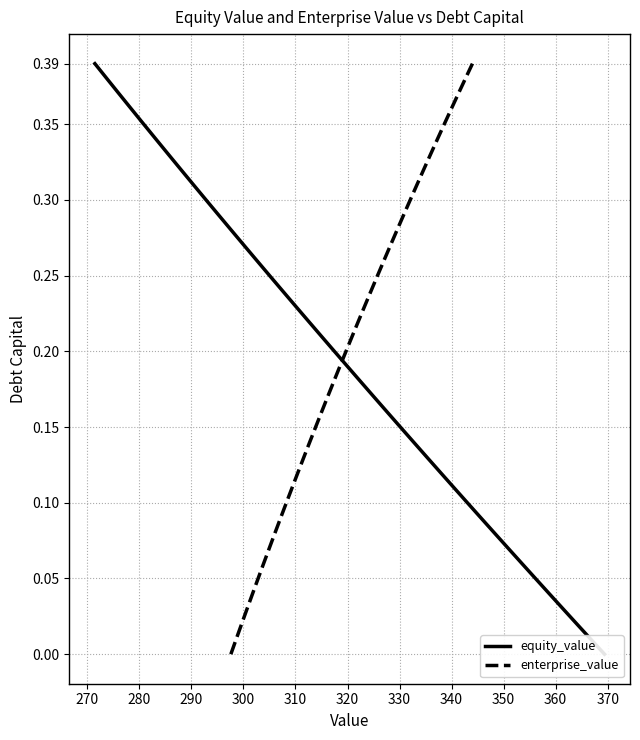

Which series has the largest total across all categories?

equity_value